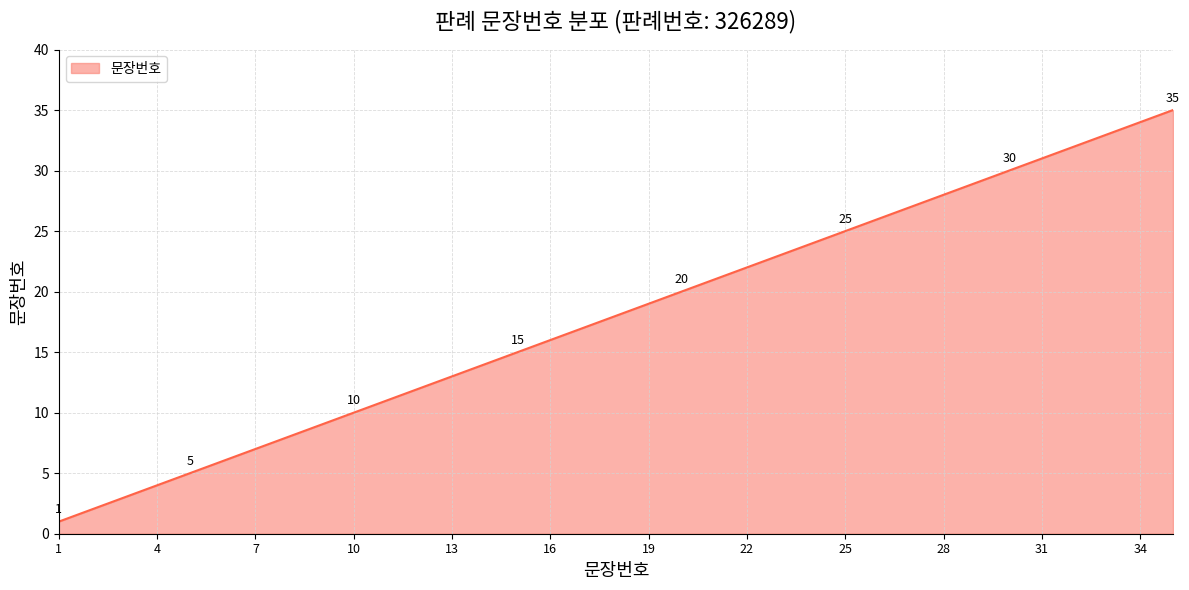

What is the greatest value displayed?

35